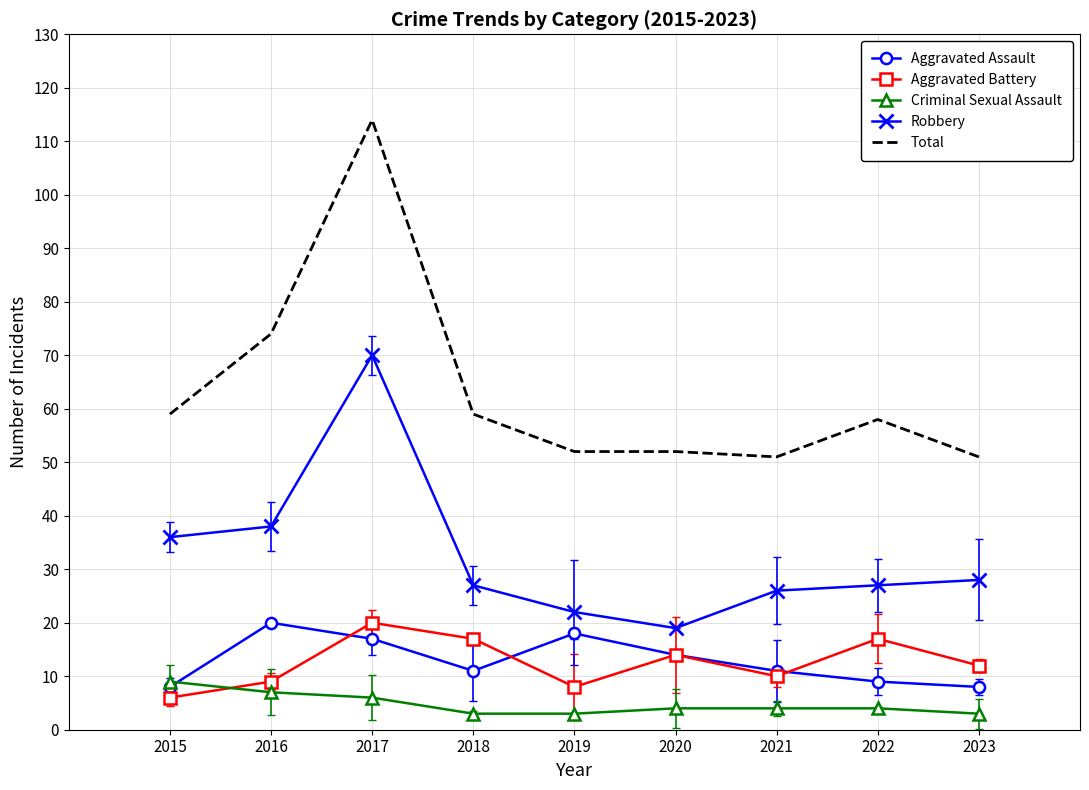

Which series has the largest range (max minus min)?

Total